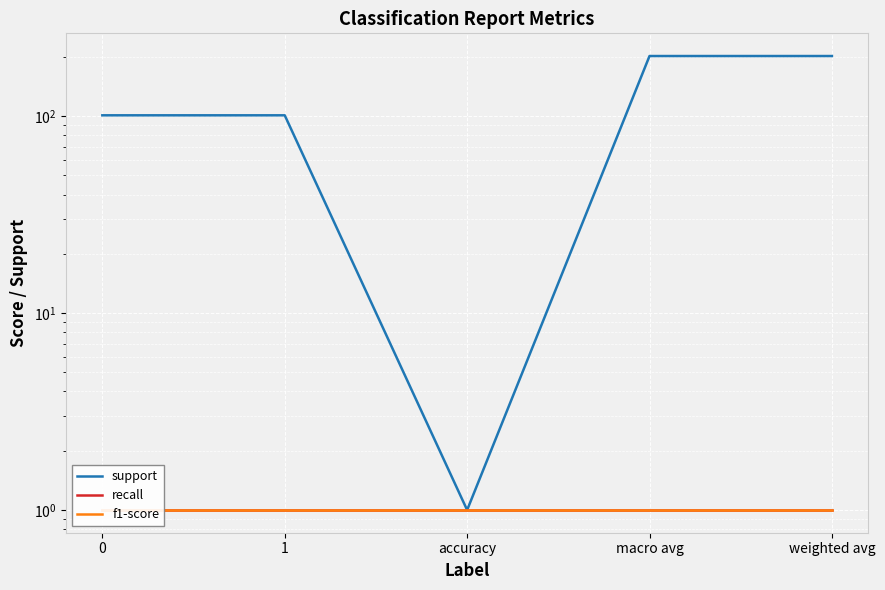

Between weighted avg and 1, which is larger?

weighted avg